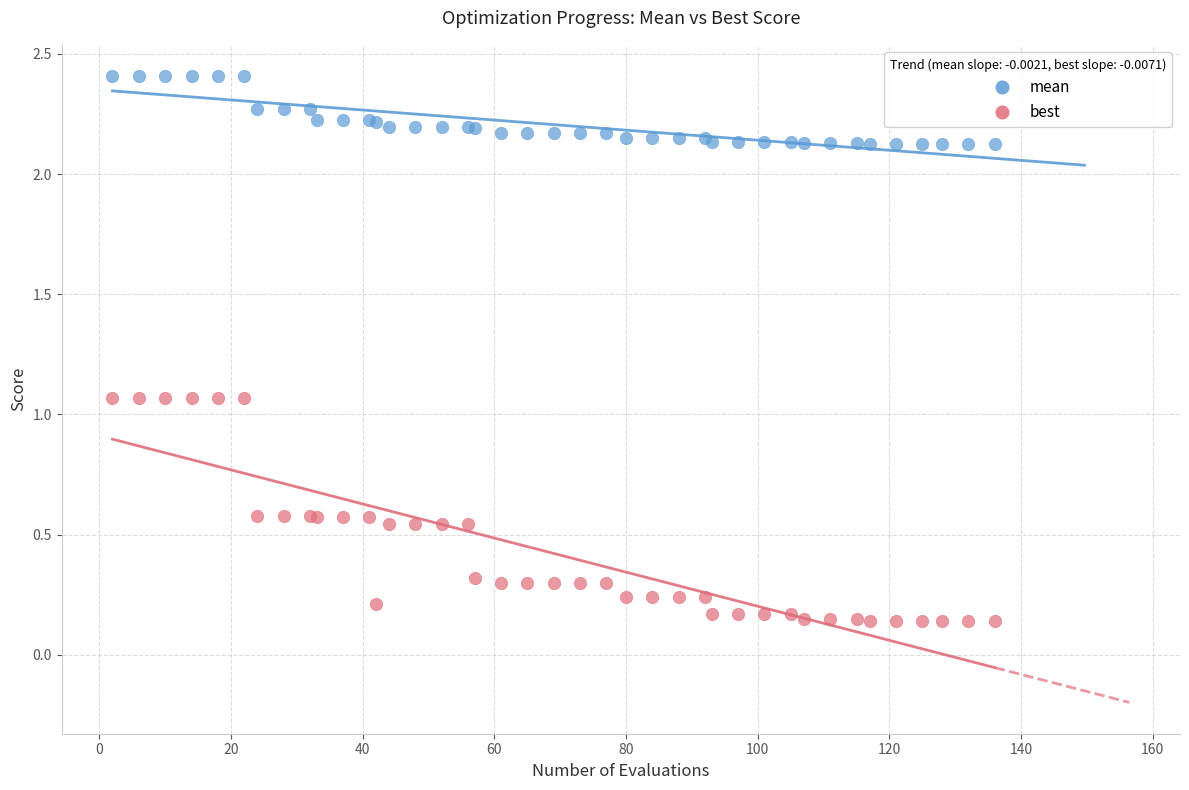

What are all the series names shown in the legend?

mean, best